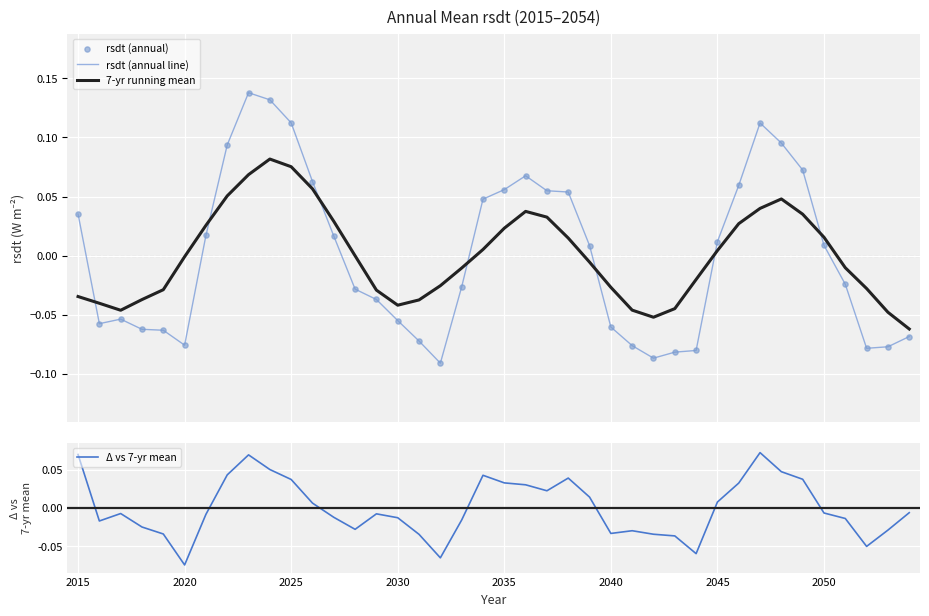

Where does the Δ vs 7-yr mean series first go above 0?

2015